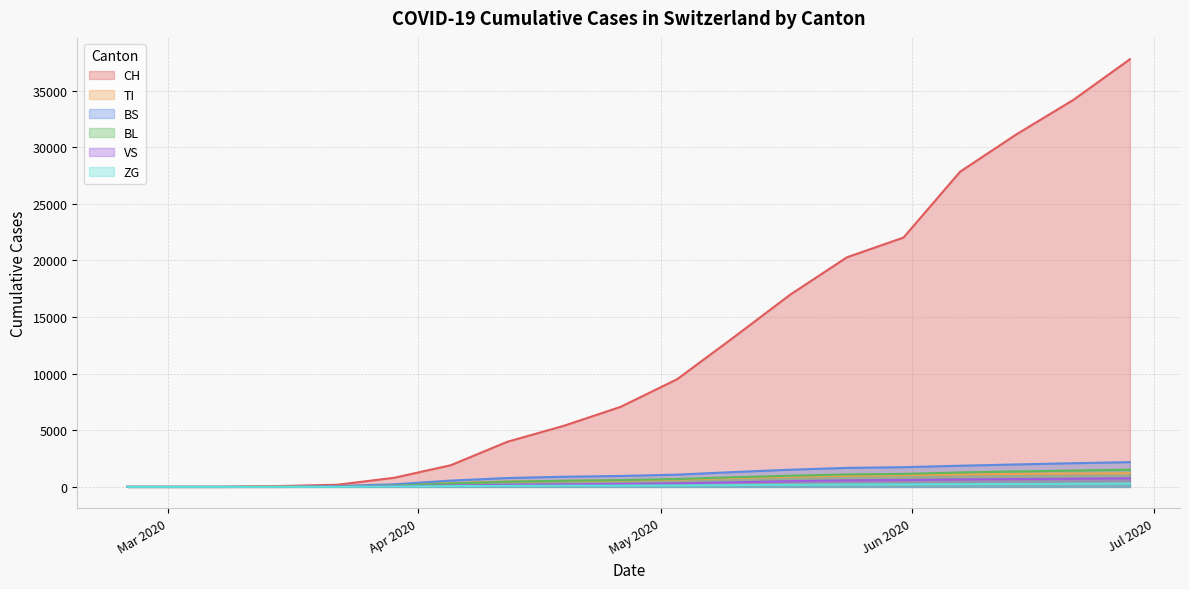

What is the highest value of the TI series?

1205